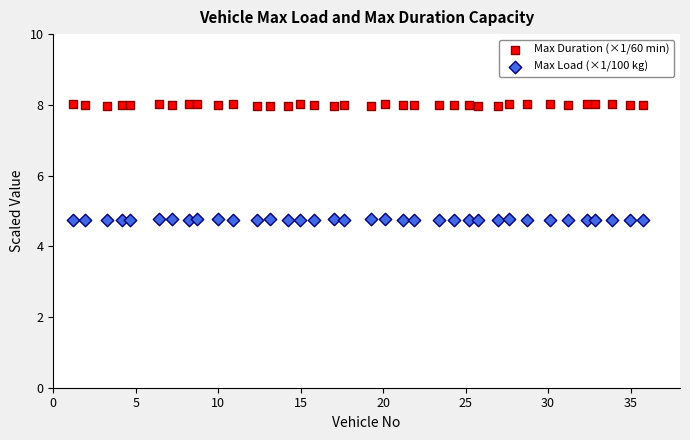

What are all the series names shown in the legend?

Max Duration (×1/60 min), Max Load (×1/100 kg)